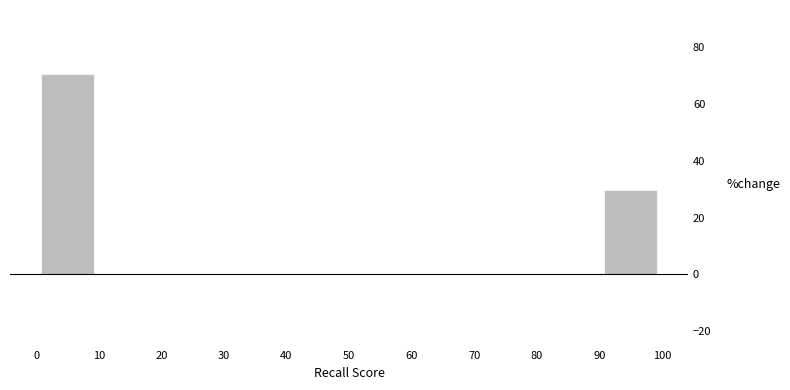

How tall is the bar that spans 0 to 10 on the x-axis? The values are not printed on the chart, so give them approximately, as read against the axis.

70